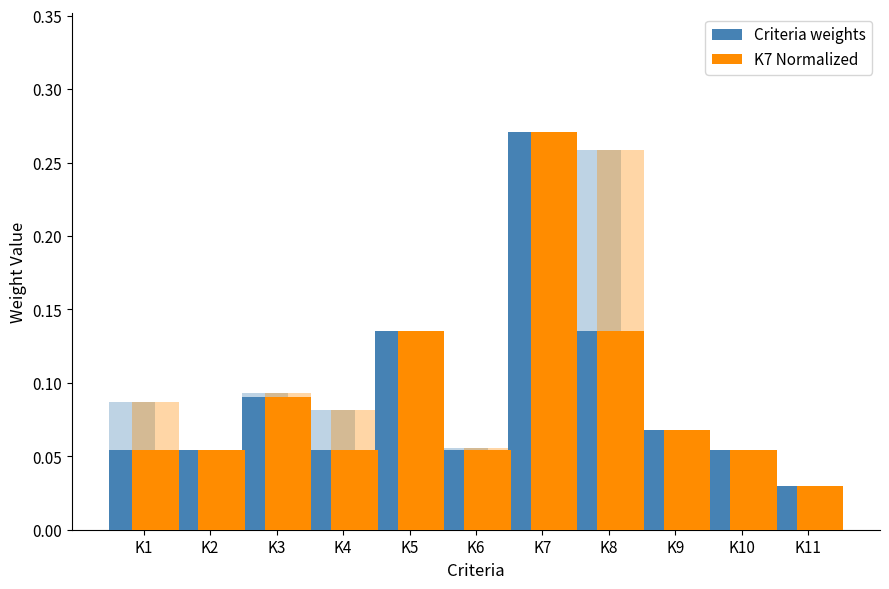

Rank the series by their maximum value, from lowest to highest.

Criteria weights, K7 Normalized